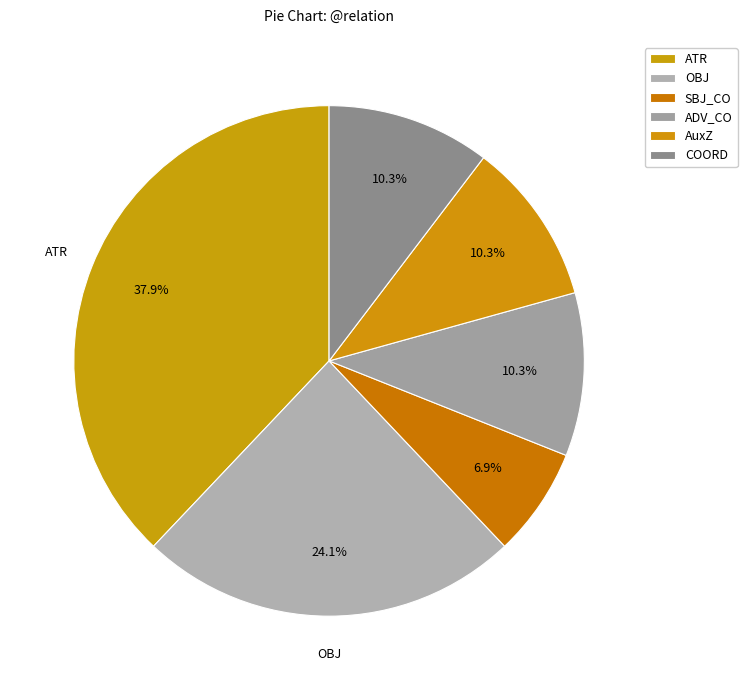

Which category has the biggest portion of the pie?

ATR